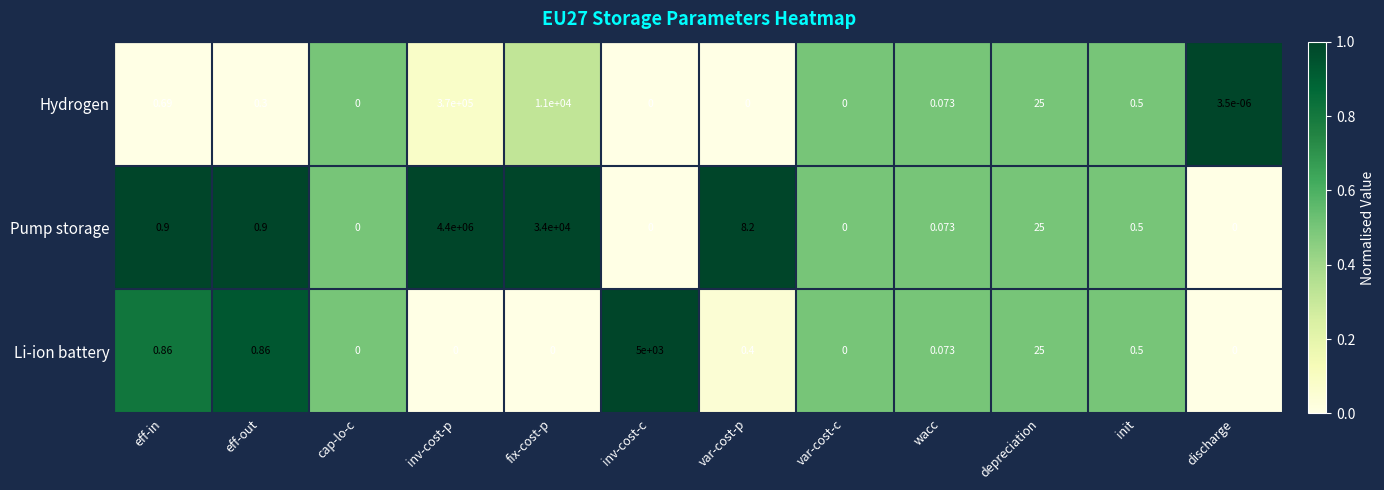

List the series in order of their peak value, highest first.

Pump storage, Hydrogen, Li-ion battery